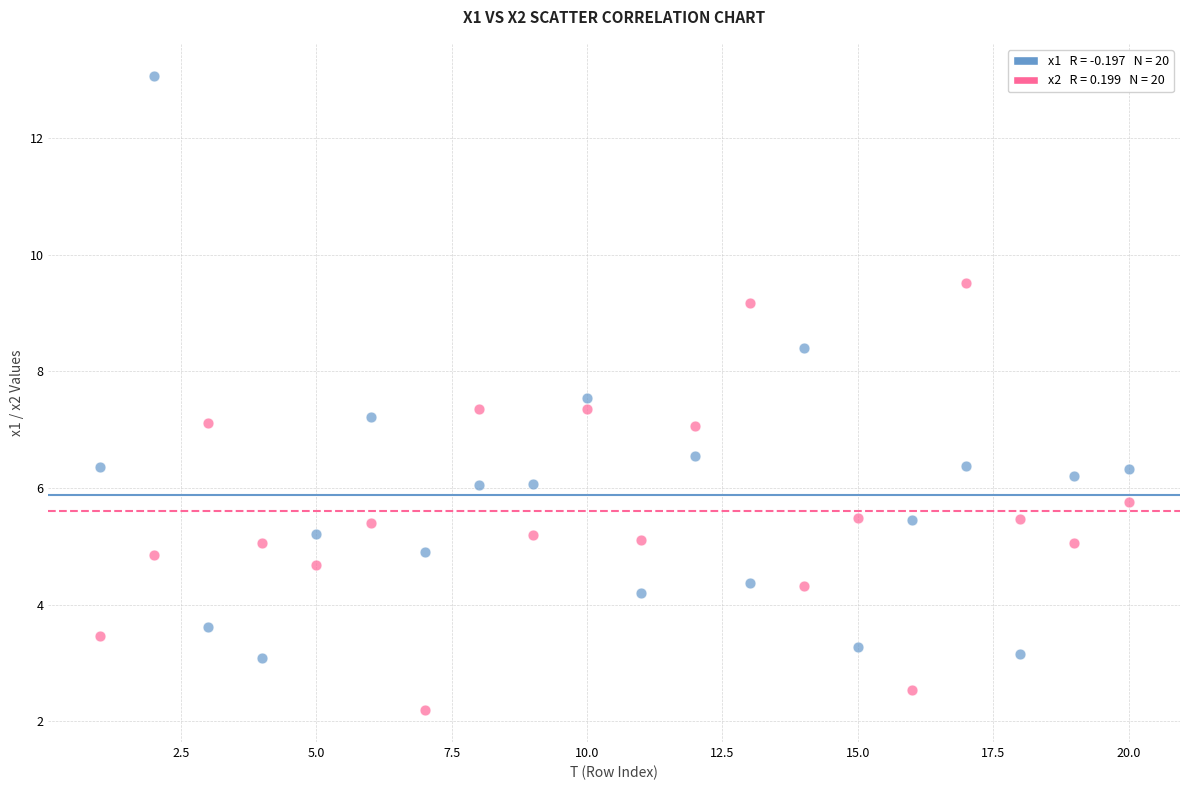

Across all data points, what is the range of X values (max minus min)?

19.0